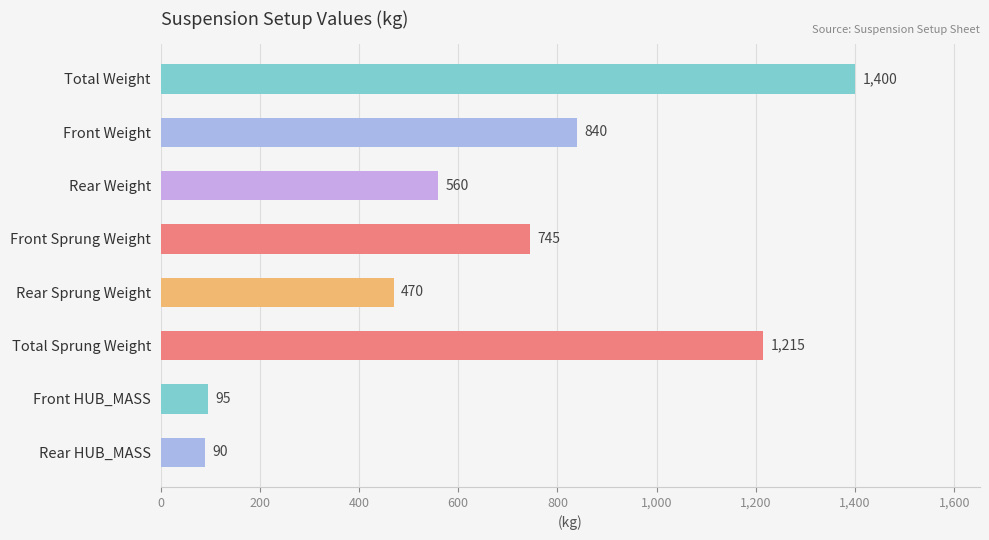

What is the difference between the maximum and minimum values?

1310